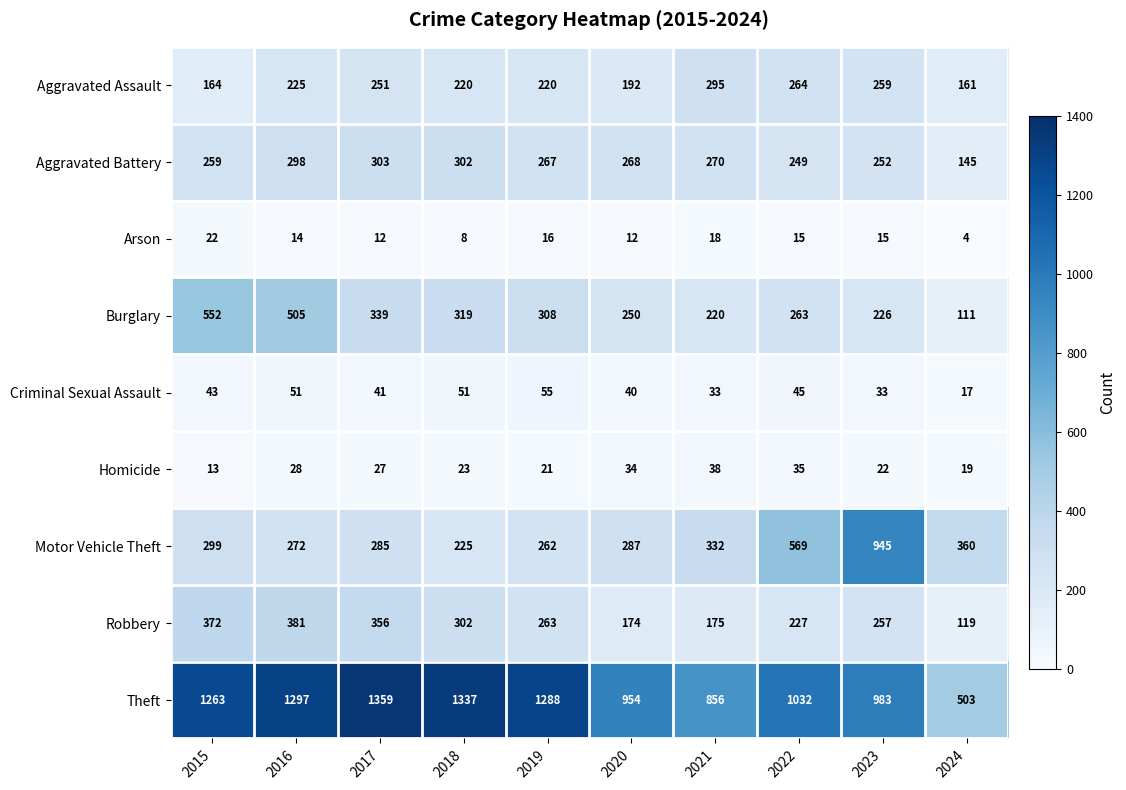

Read the Arson value at 2023.

15